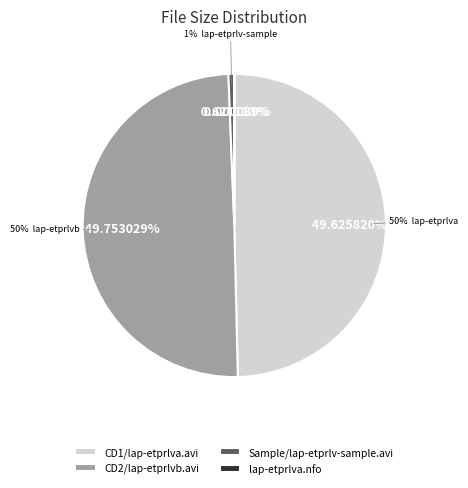

How many slices are in this pie chart?

4